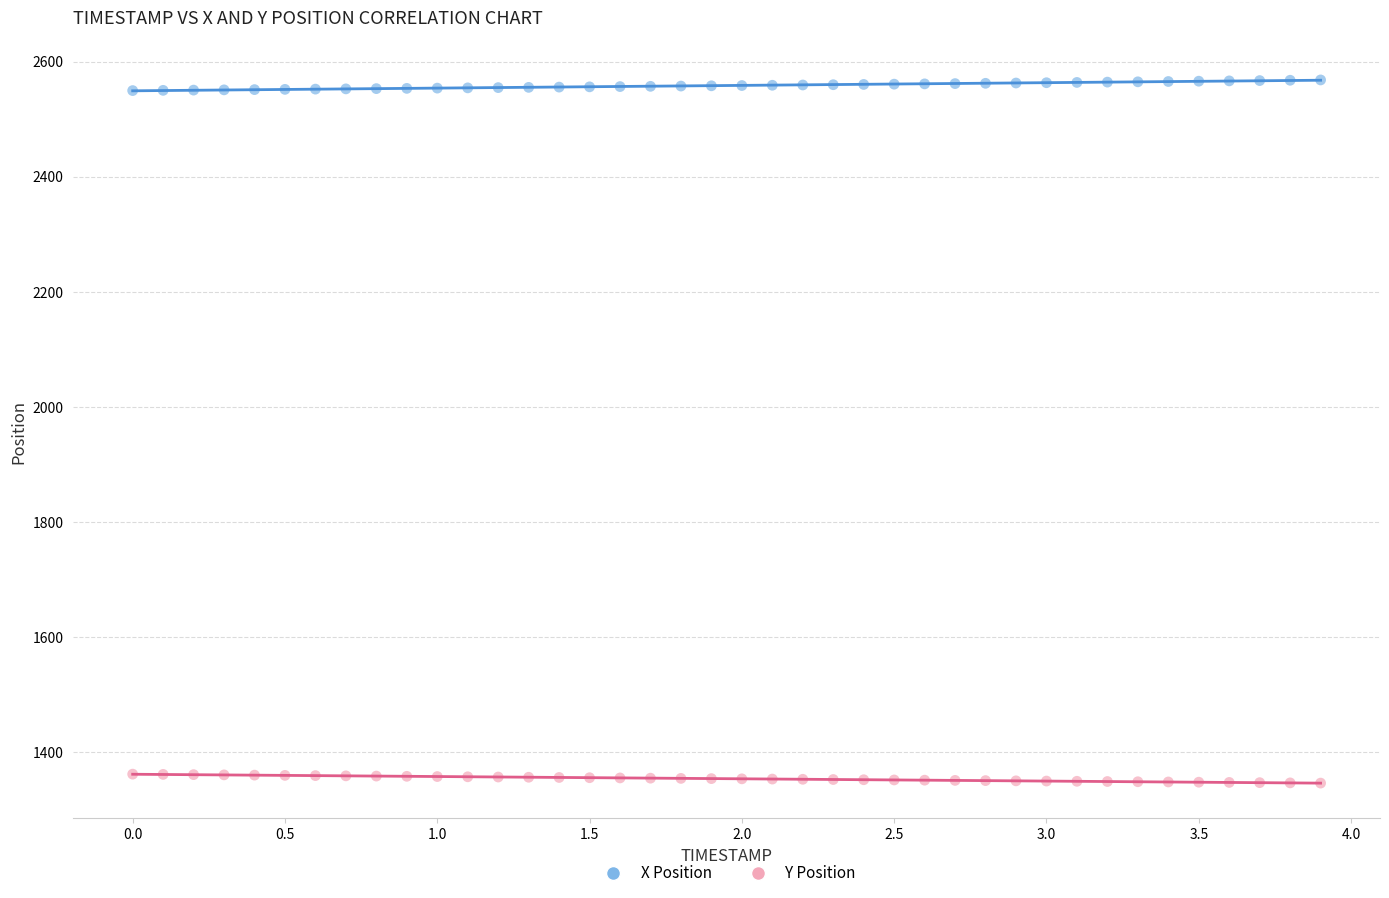

Which series contains the lowest Y value?

Y Position